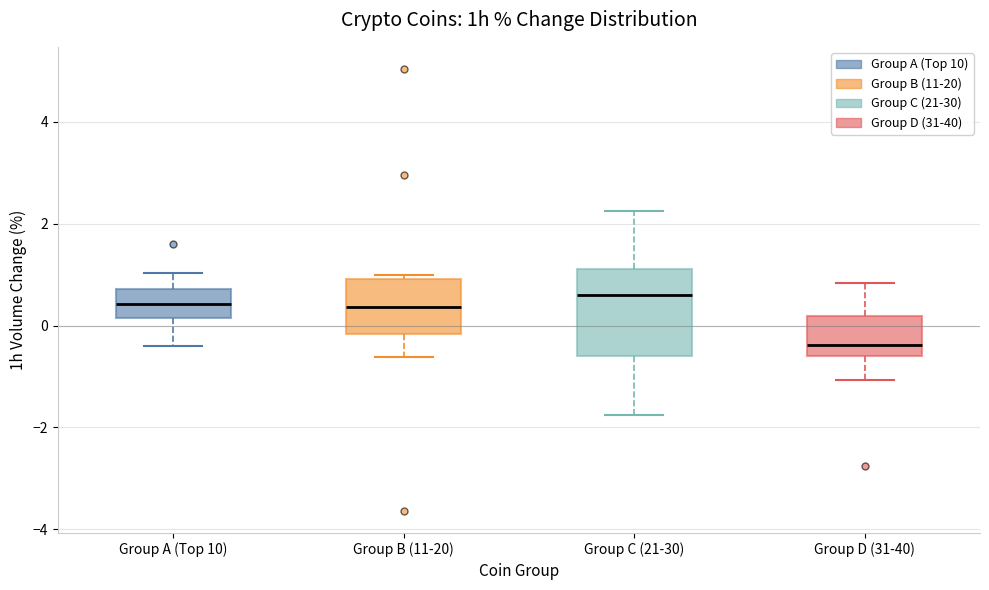

Where does the median line of the box for Group C (21-30) sit on the y-axis? The values are not printed on the chart, so give them approximately, as read against the axis.

0.6